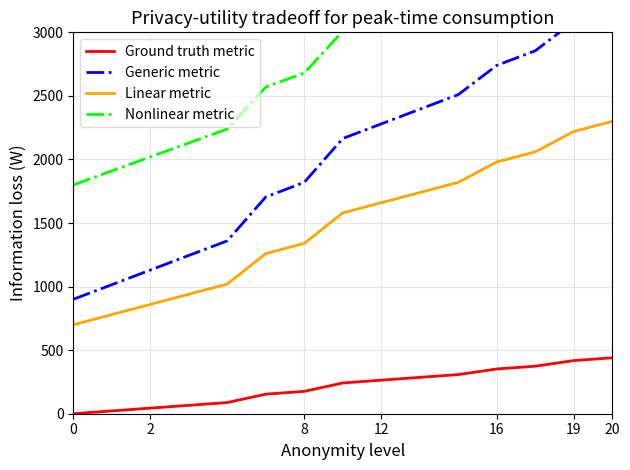

Is it true that Ground truth metric equals 0 at 0?

True